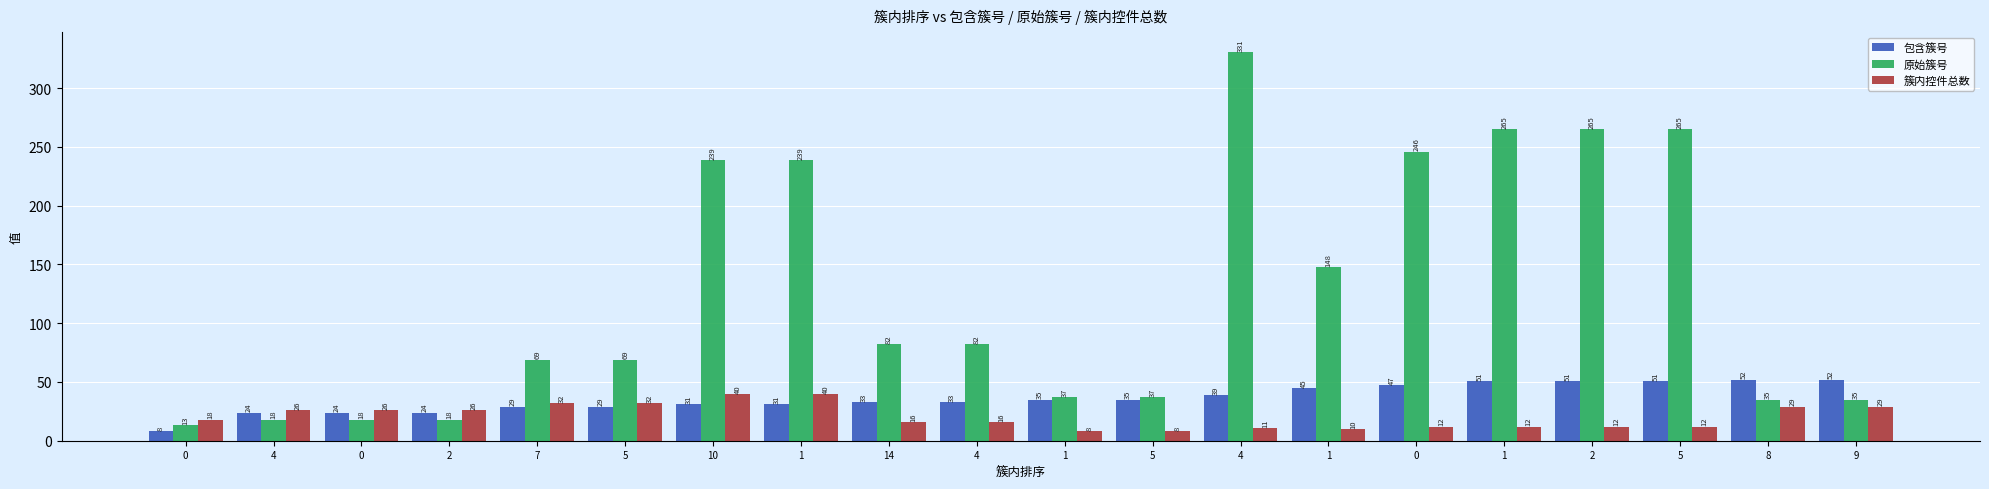

Where is 包含簇号 nearest to the value 30?

7